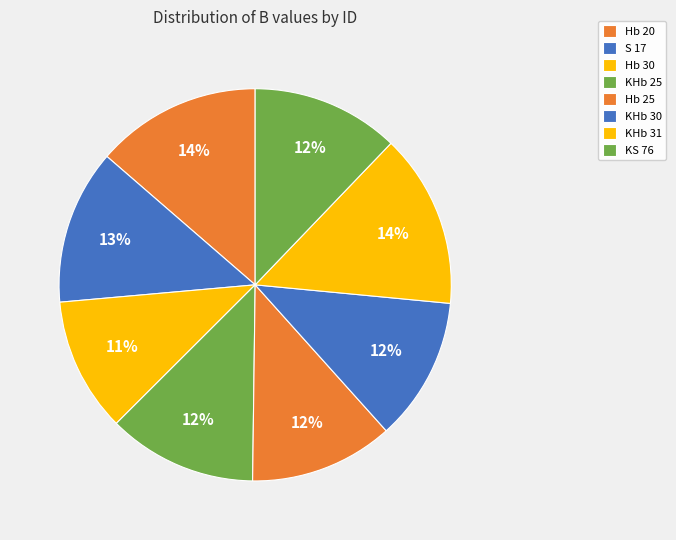

What is the change in value from S 17 to KHb 31?

+1.6